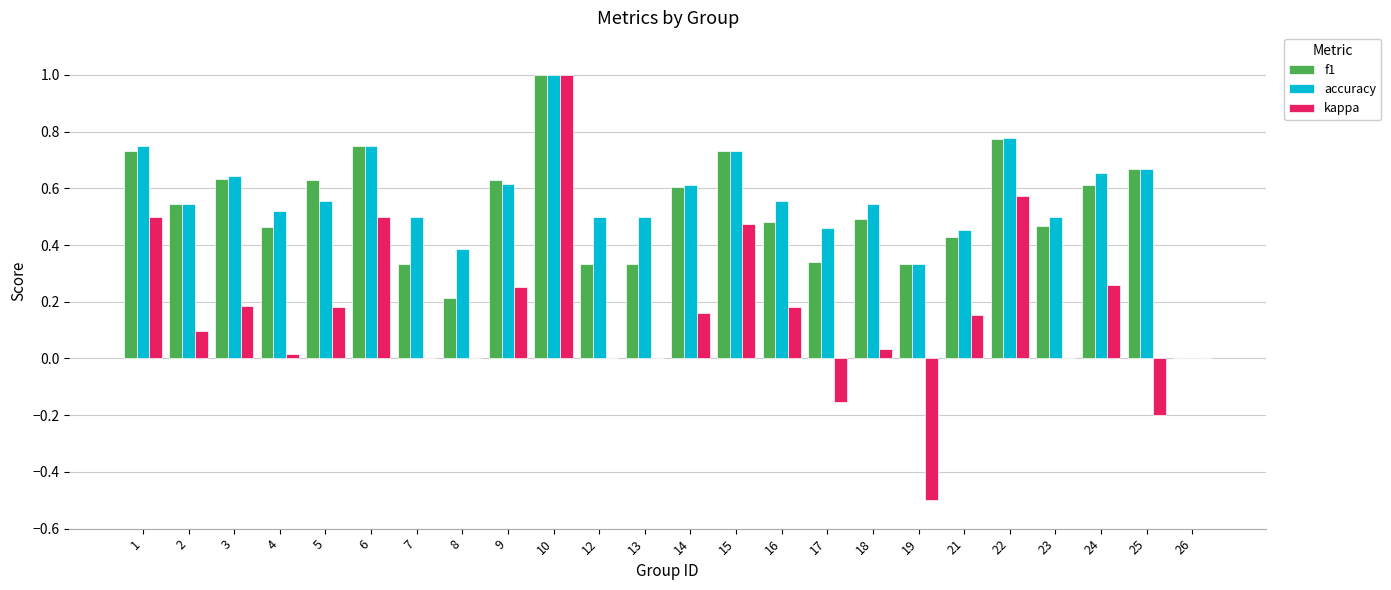

Which category has the highest value across all series?

10